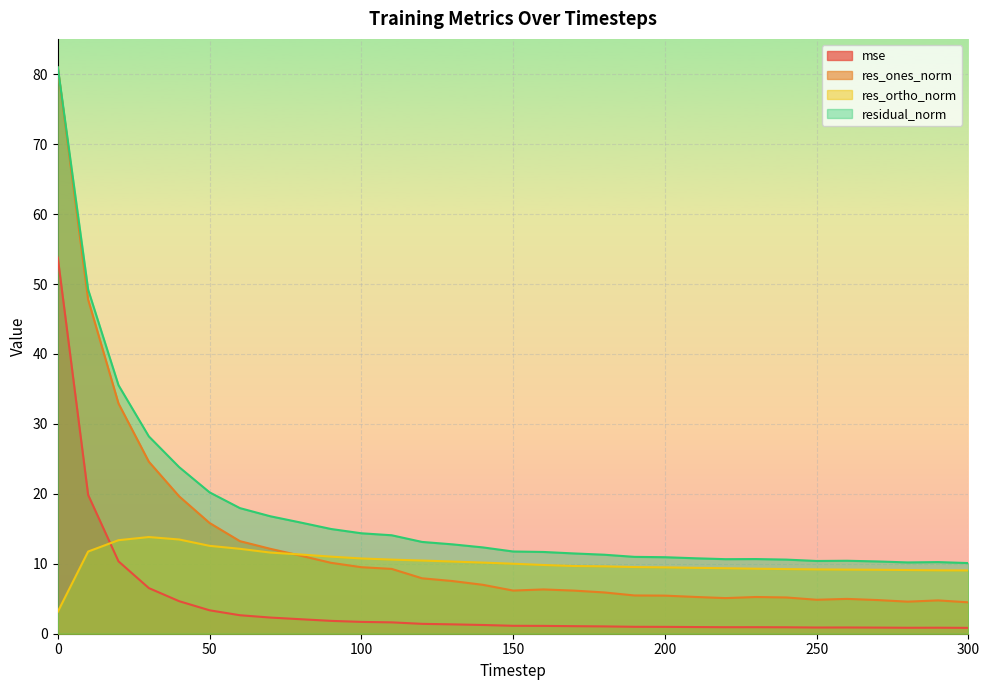

Count the number of categories in the chart.

31